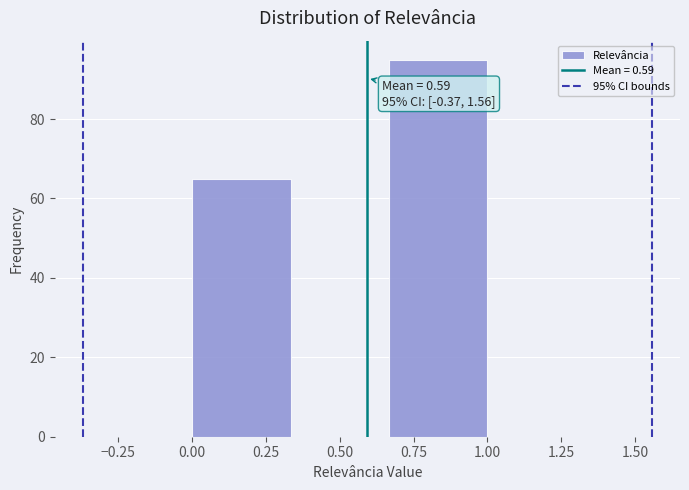

Which range on the x-axis has the tallest bar?

0.65 to 1.00